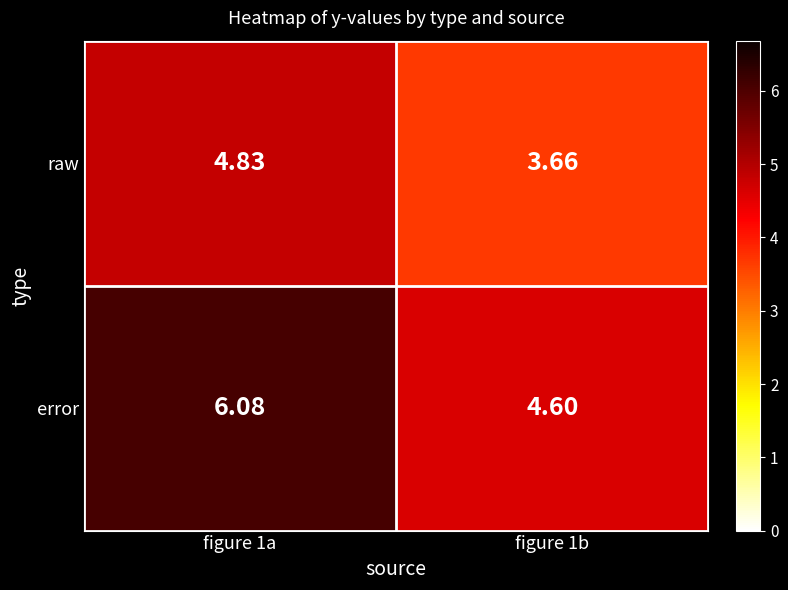

At figure 1b, list the series in order from largest to smallest.

error, raw